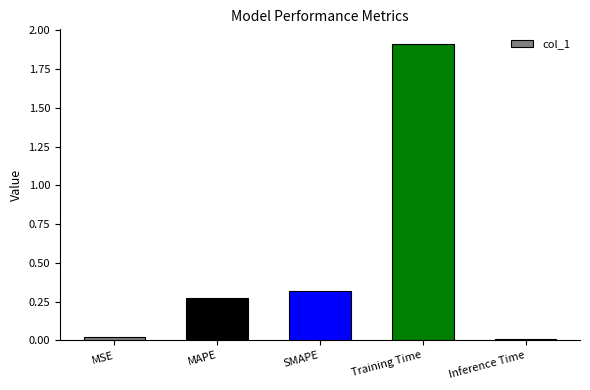

Rank the categories by value from highest to lowest.

Training Time, SMAPE, MAPE, MSE, Inference Time